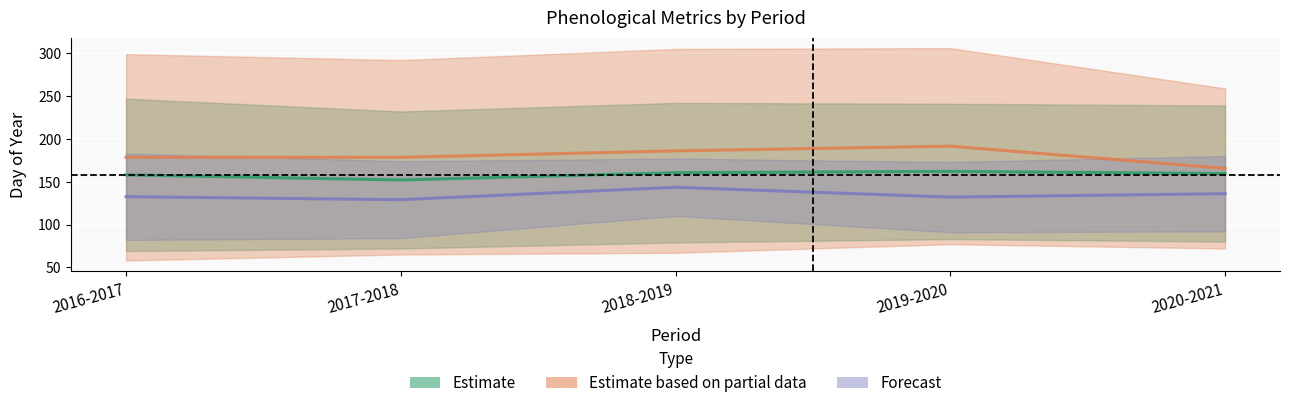

Rank the series by their average value, from highest to lowest.

Estimate based on partial data, Estimate, Forecast